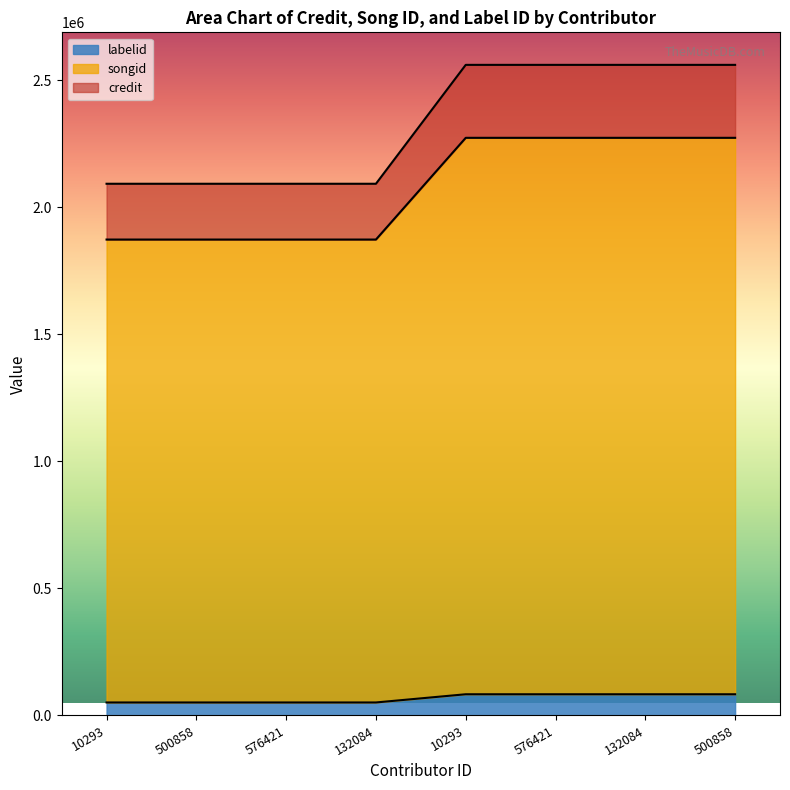

What is the label of the 8th point from the left?

500858